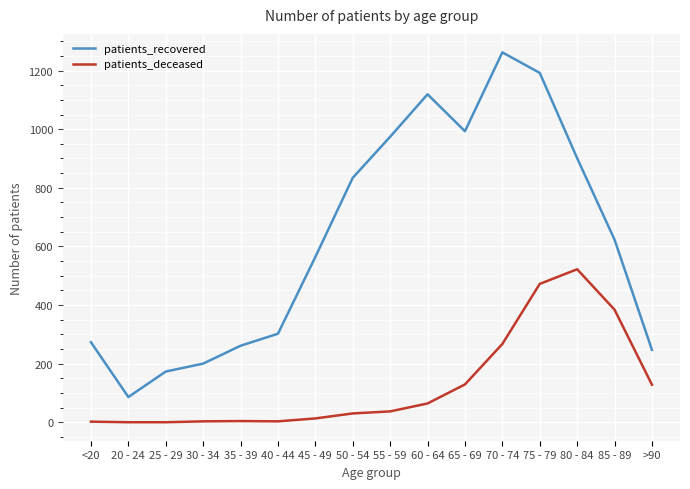

True or false: patients_recovered has a value of 86 at 20 - 24.

True